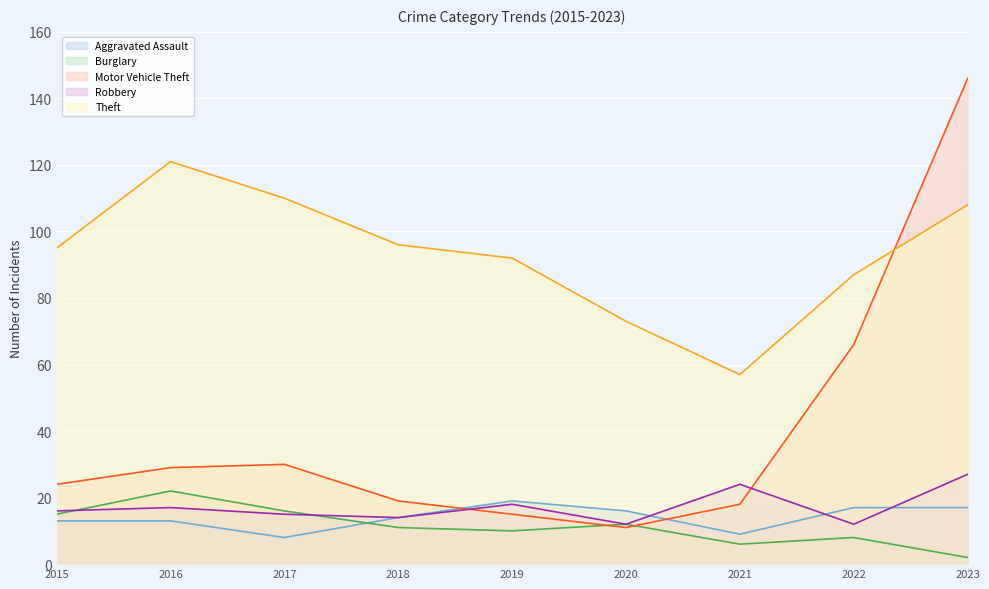

What are all the series names shown in the legend?

Aggravated Assault, Burglary, Motor Vehicle Theft, Robbery, Theft